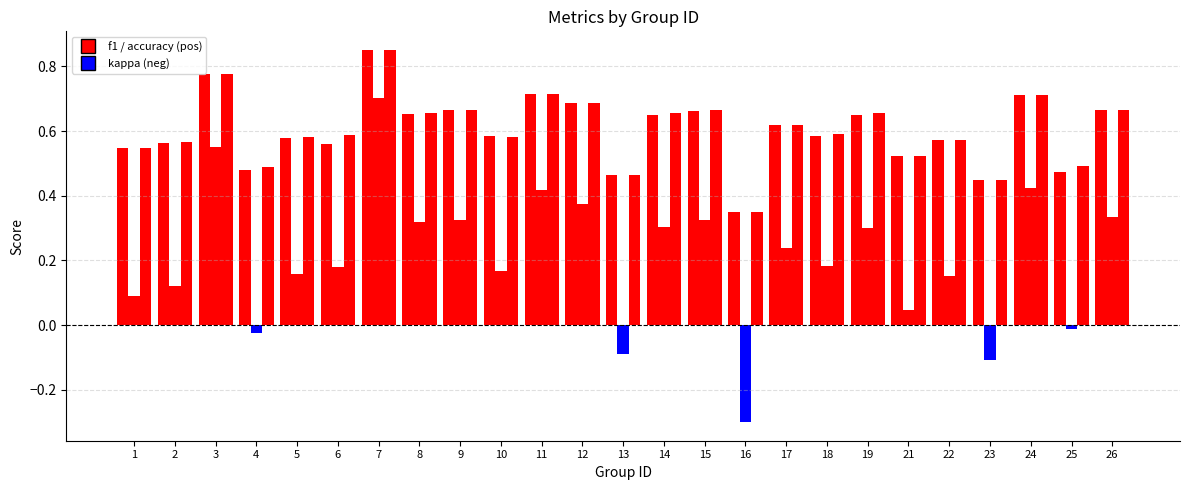

Count the number of data series in this chart.

3